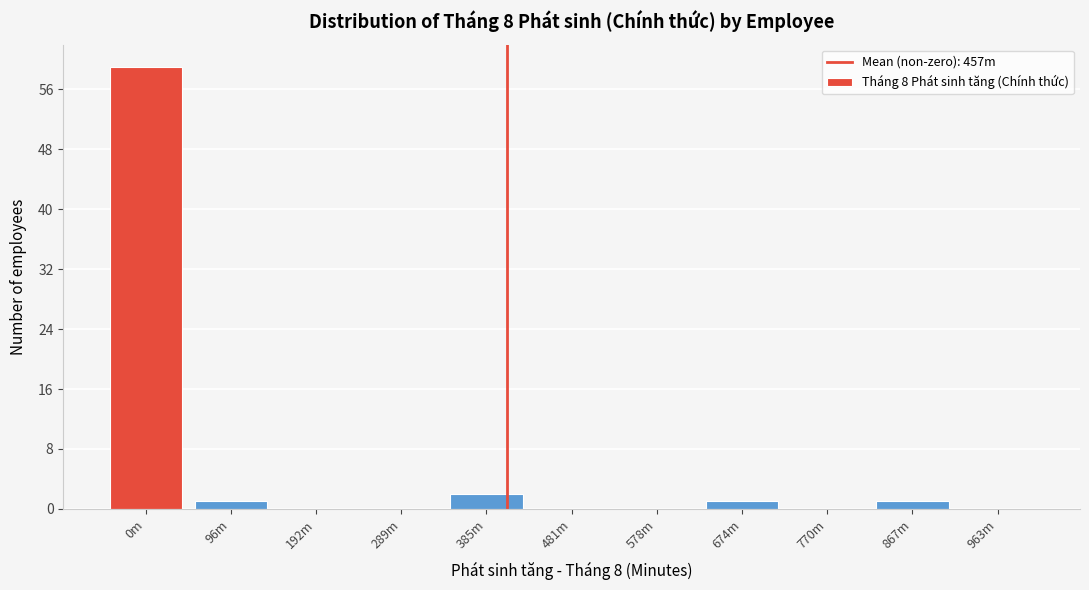

Reading left to right, list all the values displayed in this chart.

0m=59	96m=1	192m=0	289m=0	385m=2	481m=0	578m=0	674m=1	770m=0	867m=1	963m=0